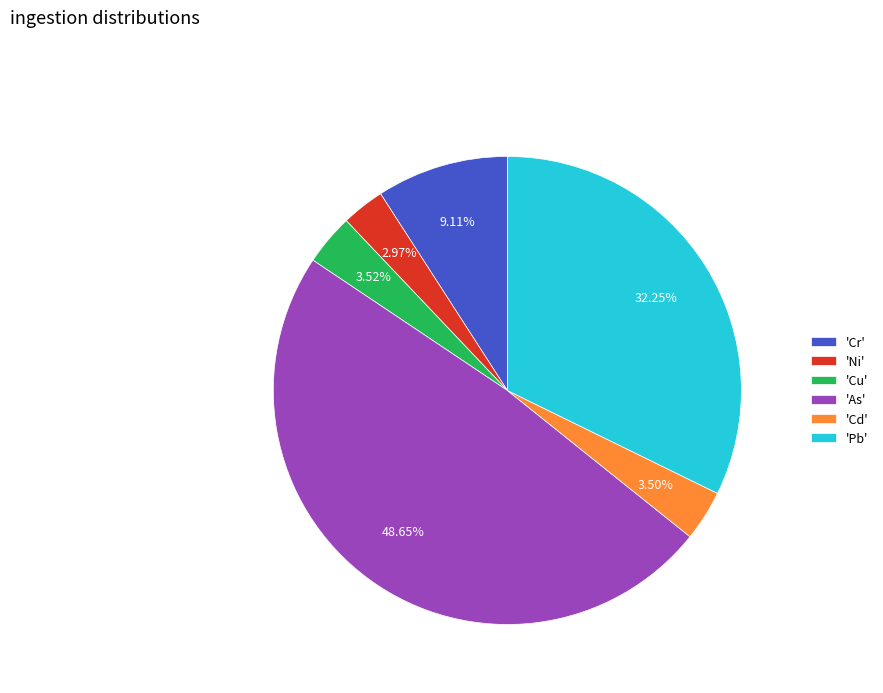

Which has a higher value, 'Pb' or 'Cd'?

'Pb'